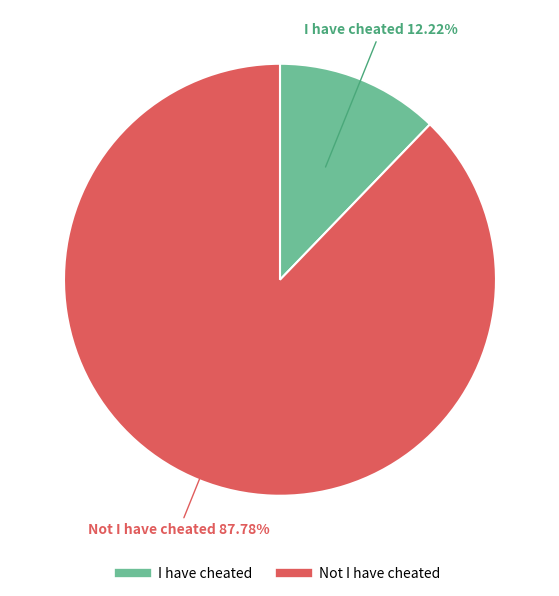

Approximately how many times larger is the value at Not I have cheated compared to I have cheated?

7.2